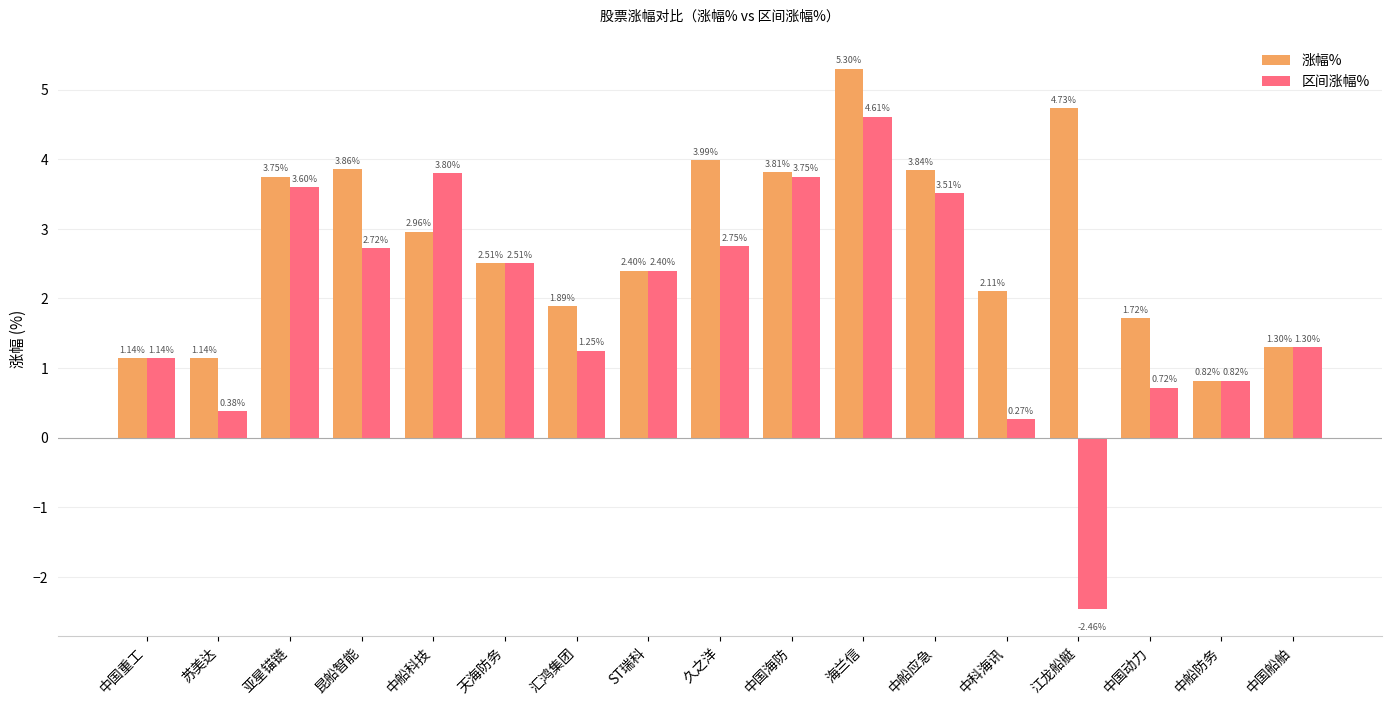

Rank the series by their average value, from lowest to highest.

区间涨幅%, 涨幅%